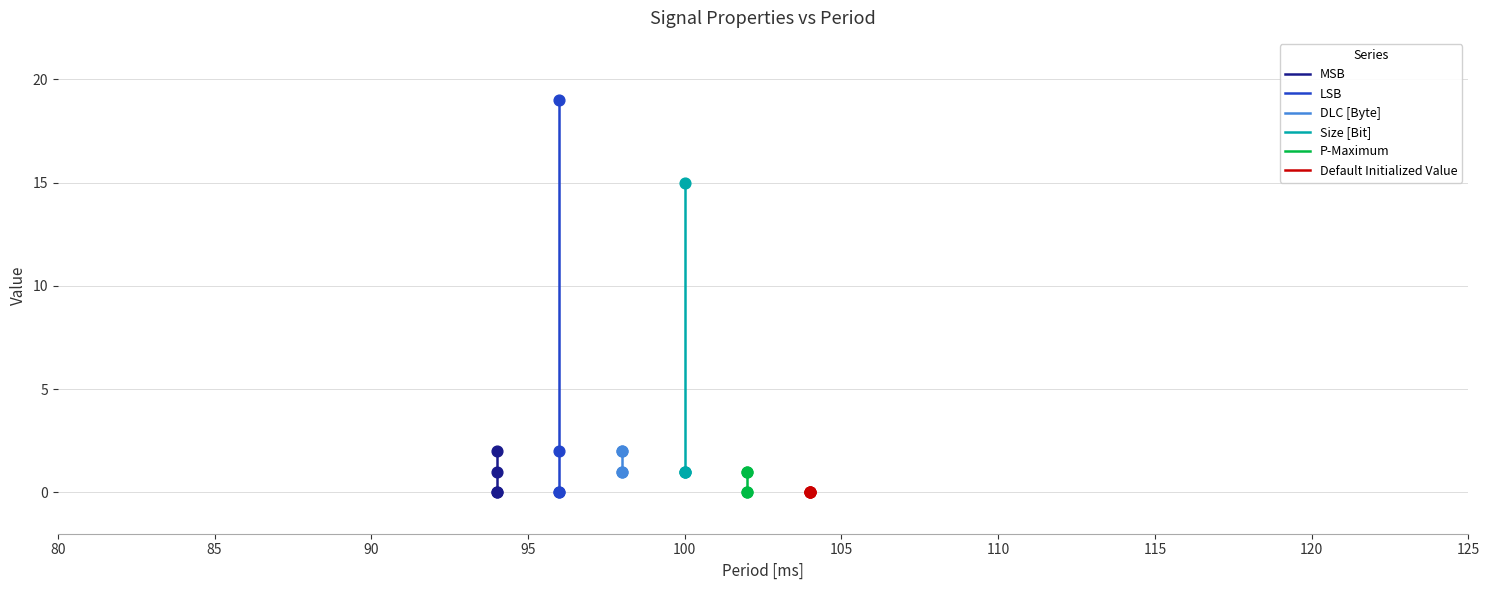

Is the value of Default Initialized Value at 95 greater than the value of P-Maximum at 90?

No